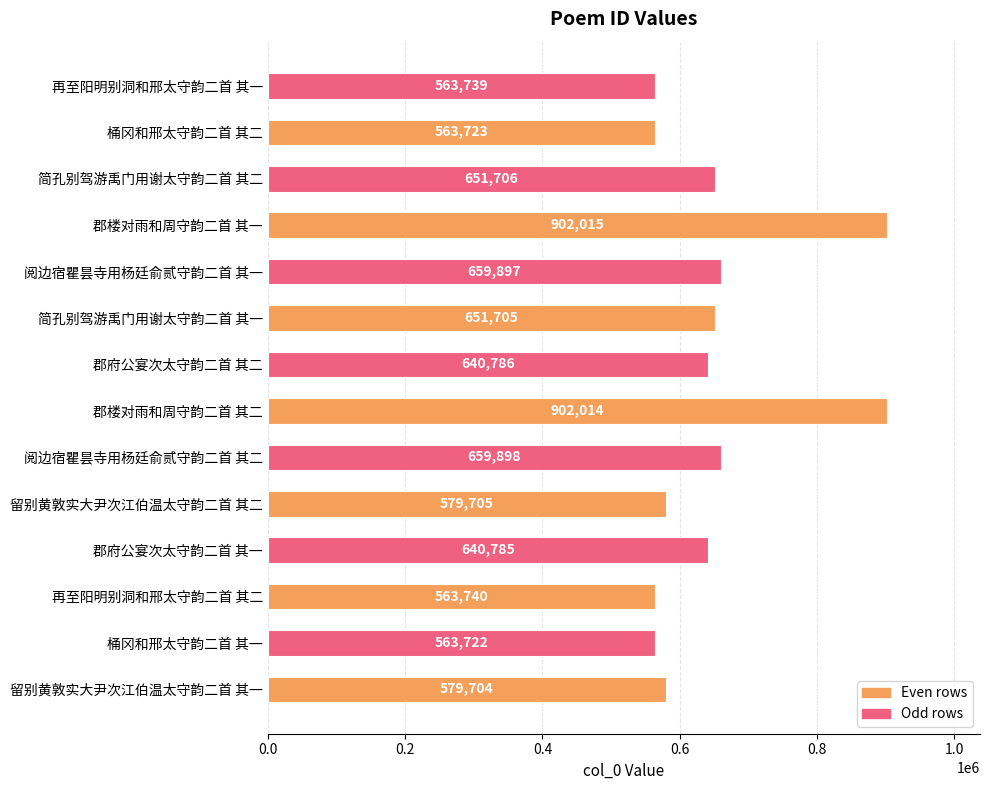

At which label is the value closest to 732868?

阅边宿瞿昙寺用杨廷俞贰守韵二首 其二